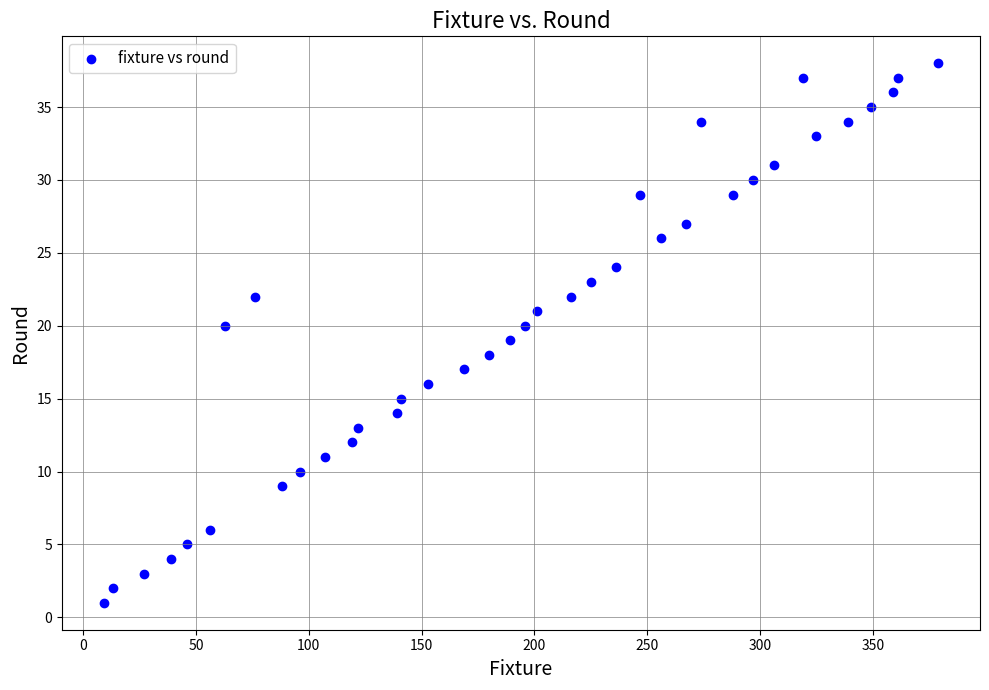

What is the range of Y values (max minus min)?

37